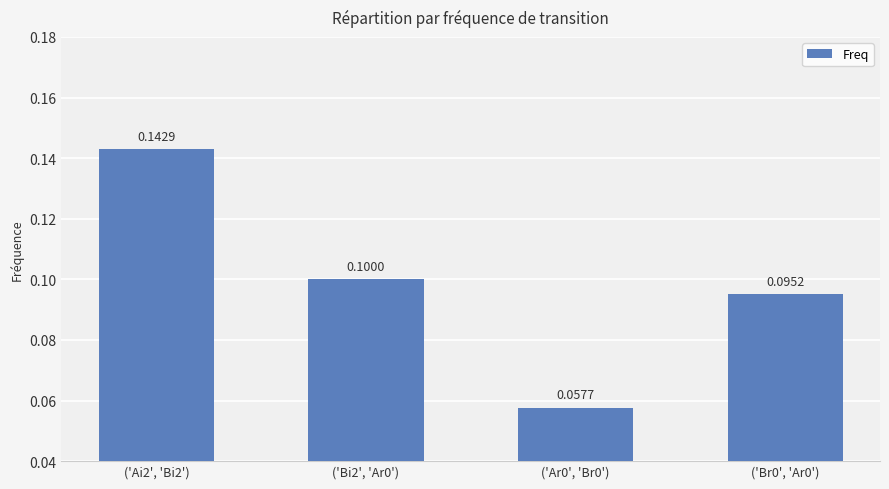

What is the sum of all values?

0.4